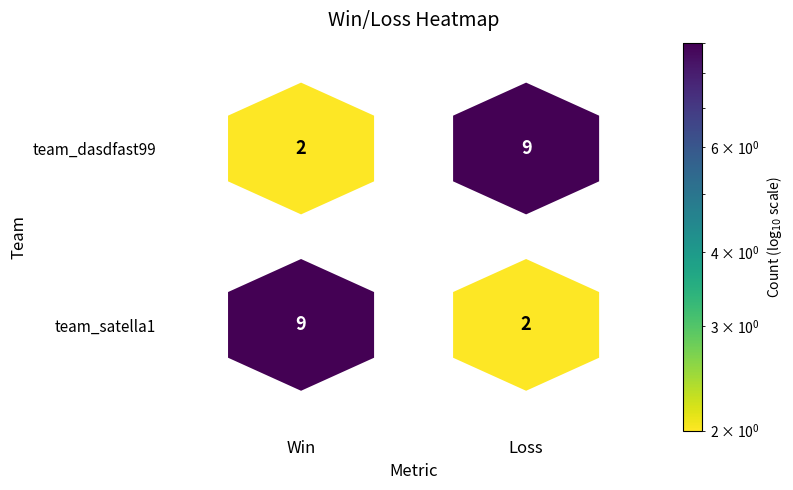

Where is team_satella1 nearest to the value 5?

1